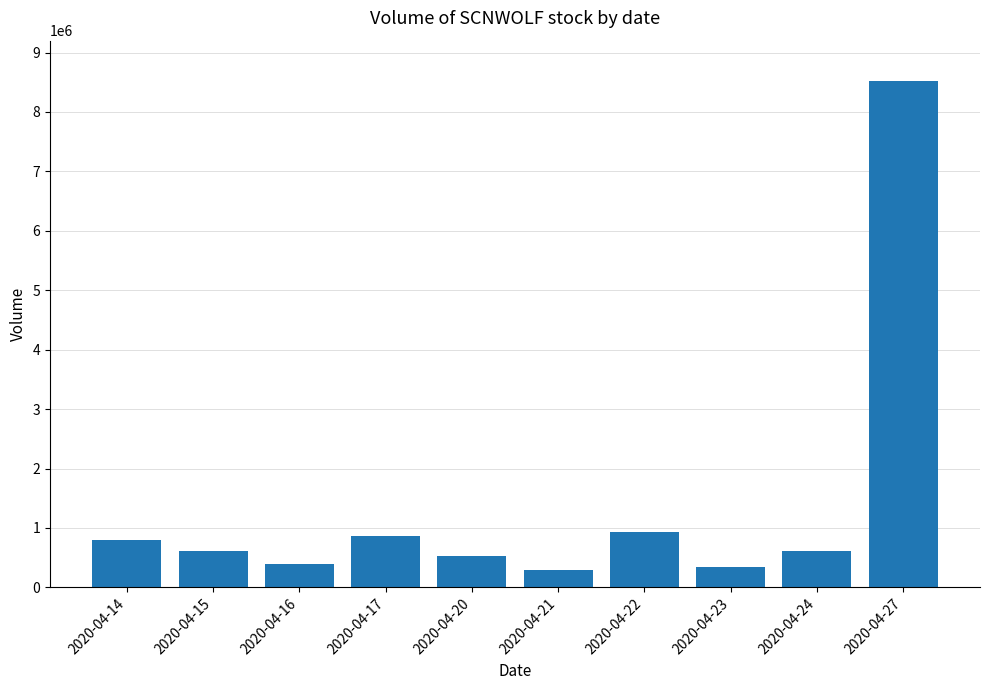

The chart shows a value of 605900 at 2020-04-24. True or false?

True